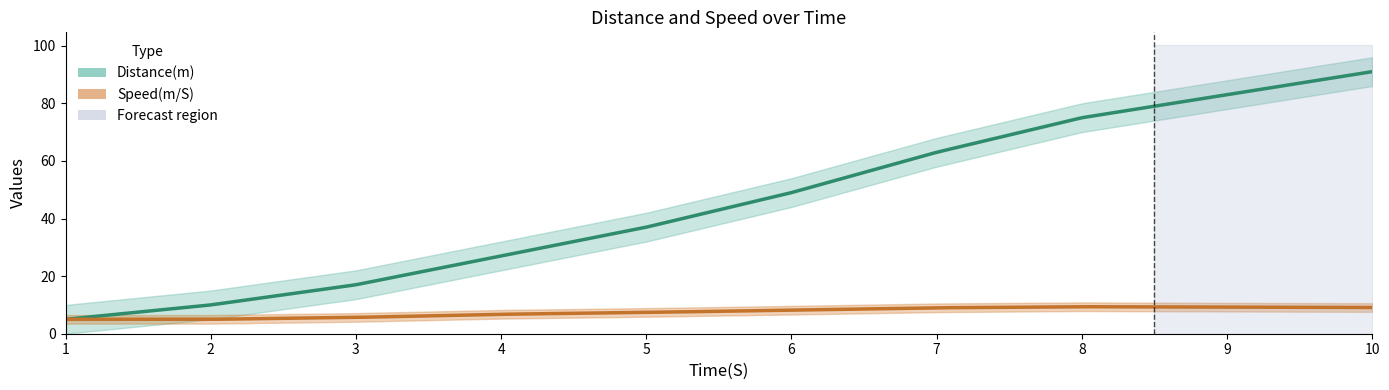

What are all the series names shown in the legend?

Distance(m), Speed(m/S)